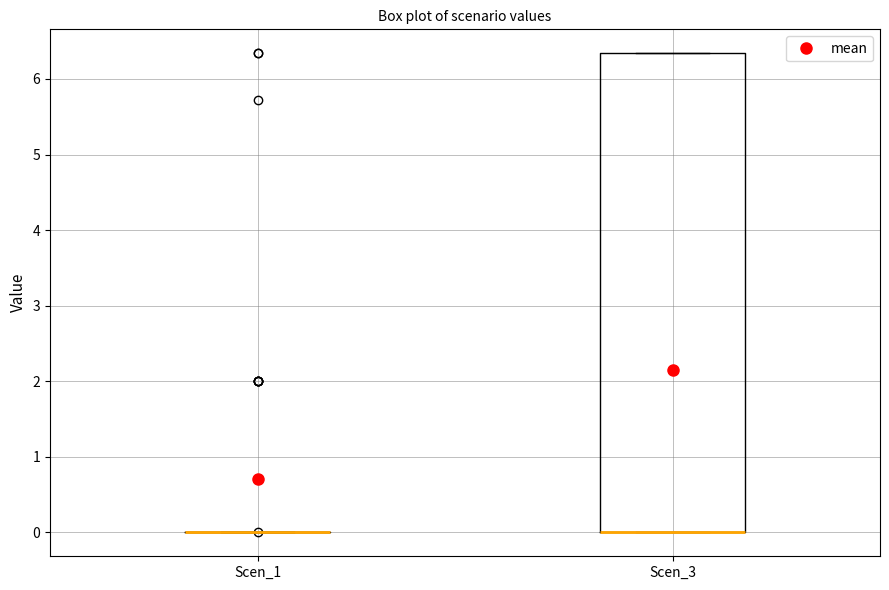

Reading left to right, read every box against the y-axis: the position of its median line, the range the box covers, and the ends of its whiskers. The values are not printed on the chart, so give them approximately, as read against the axis.

Scen_1: box collapsed to a line at 0.0, whiskers 0.0 to 0.0
Scen_3: median 0.0 (drawn on the box's lower edge), box 0.0 to 6.3, whiskers 0.0 to 6.3